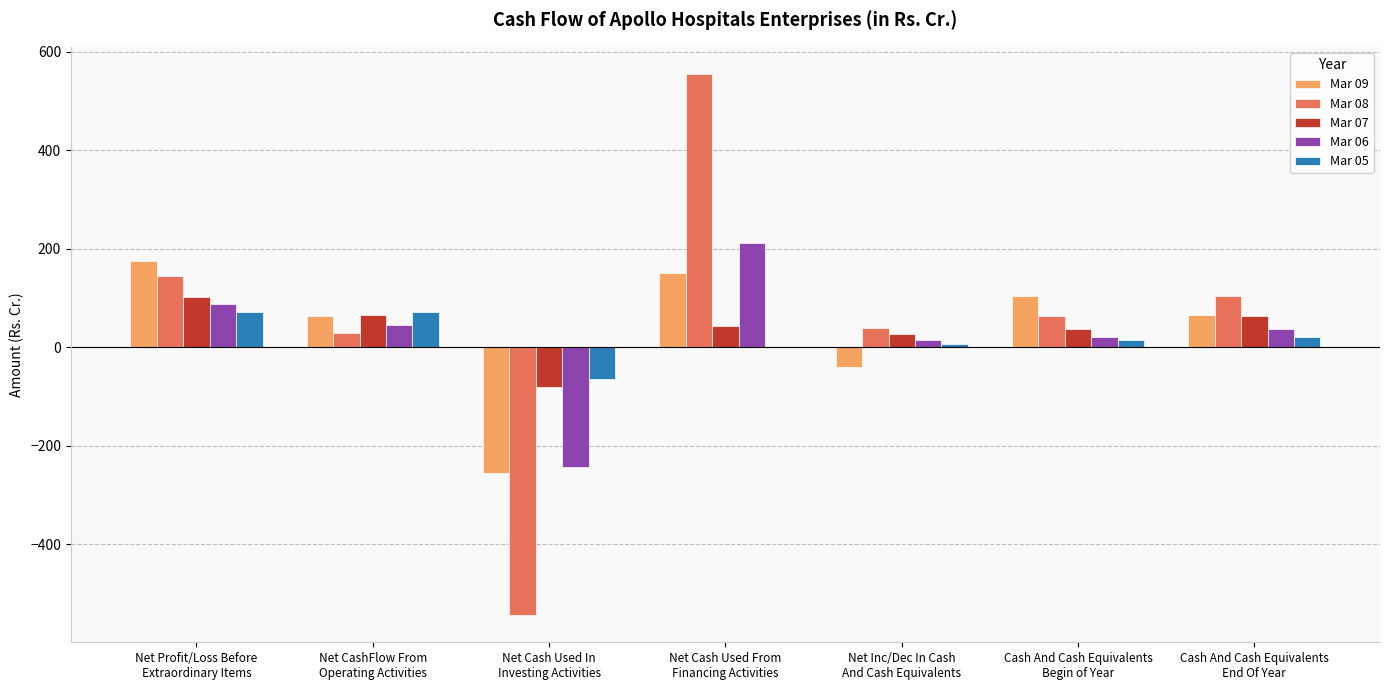

True or false: Mar 08 has a value of 145.1 at Net Profit/Loss Before
Extraordinary Items.

True